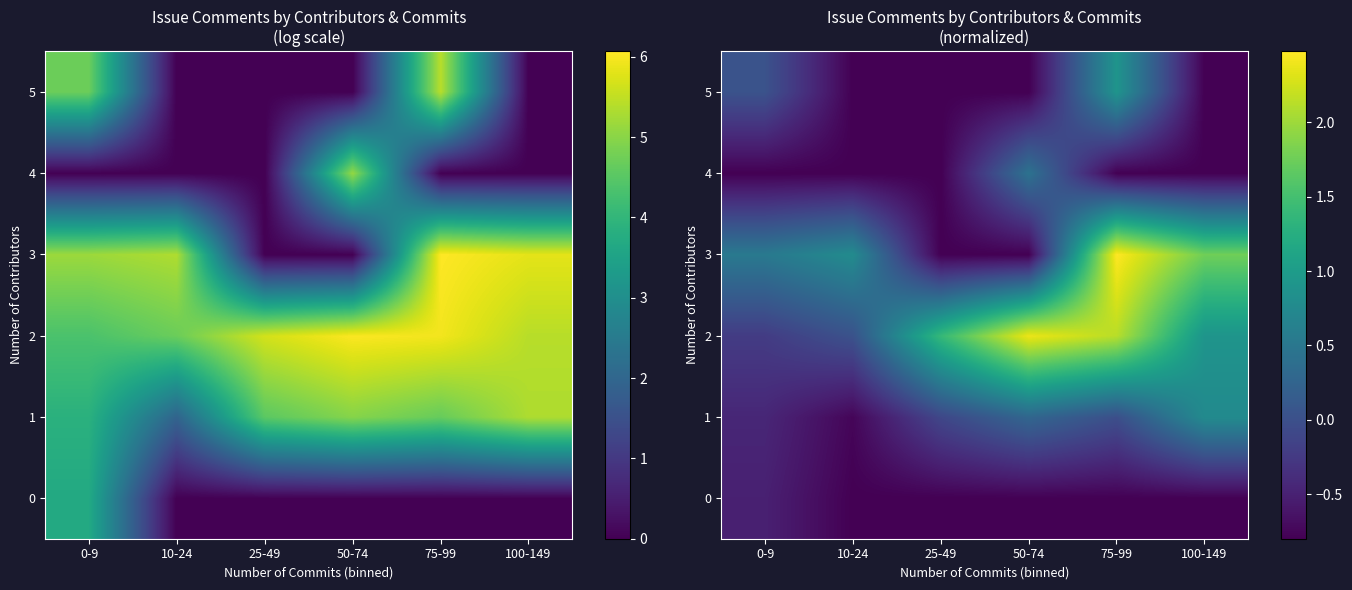

Which series has the widest spread of values?

3